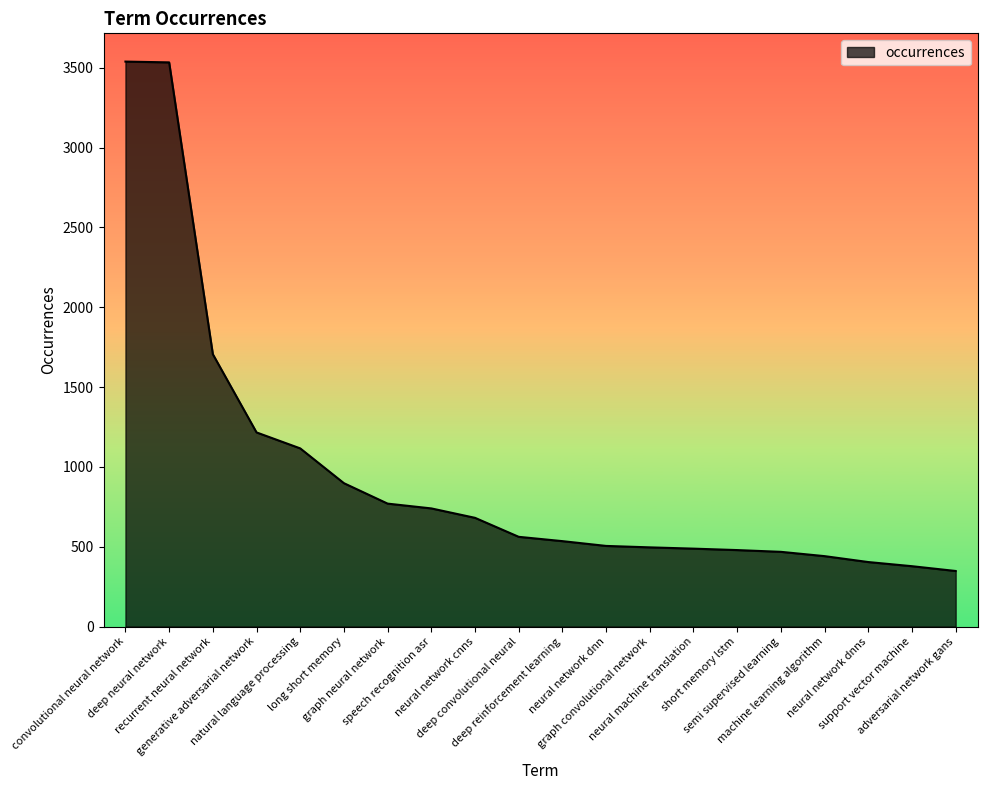

What is the maximum value shown in the chart?

3539